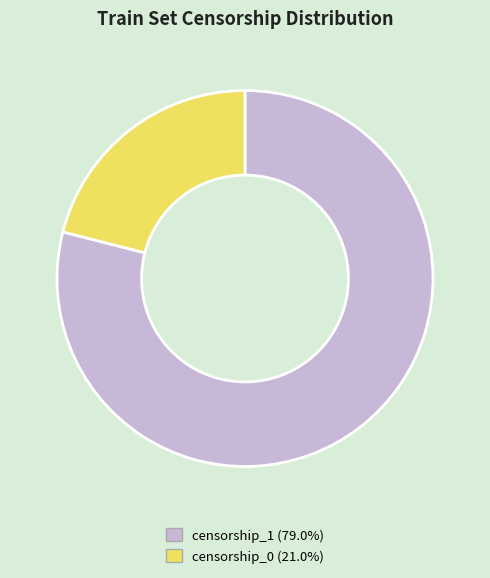

Is there a majority slice in this chart?

Yes